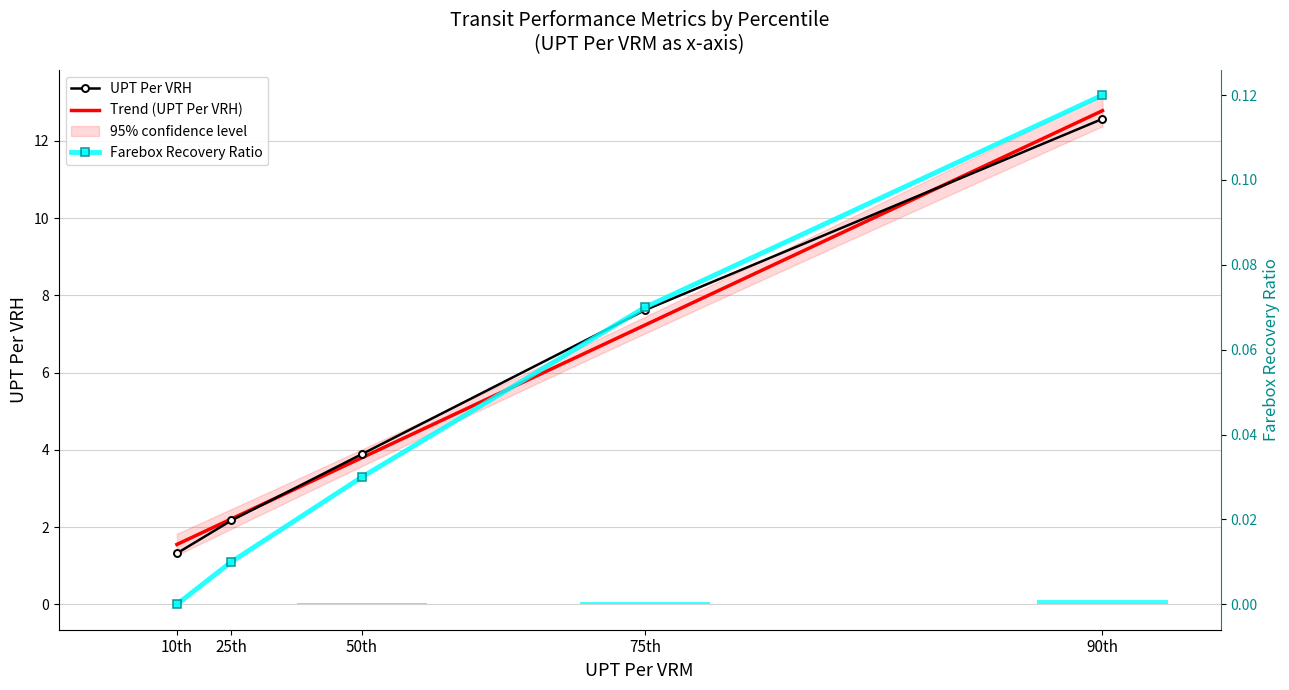

What are all the series names shown in the legend?

UPT Per VRH, Farebox Recovery Ratio